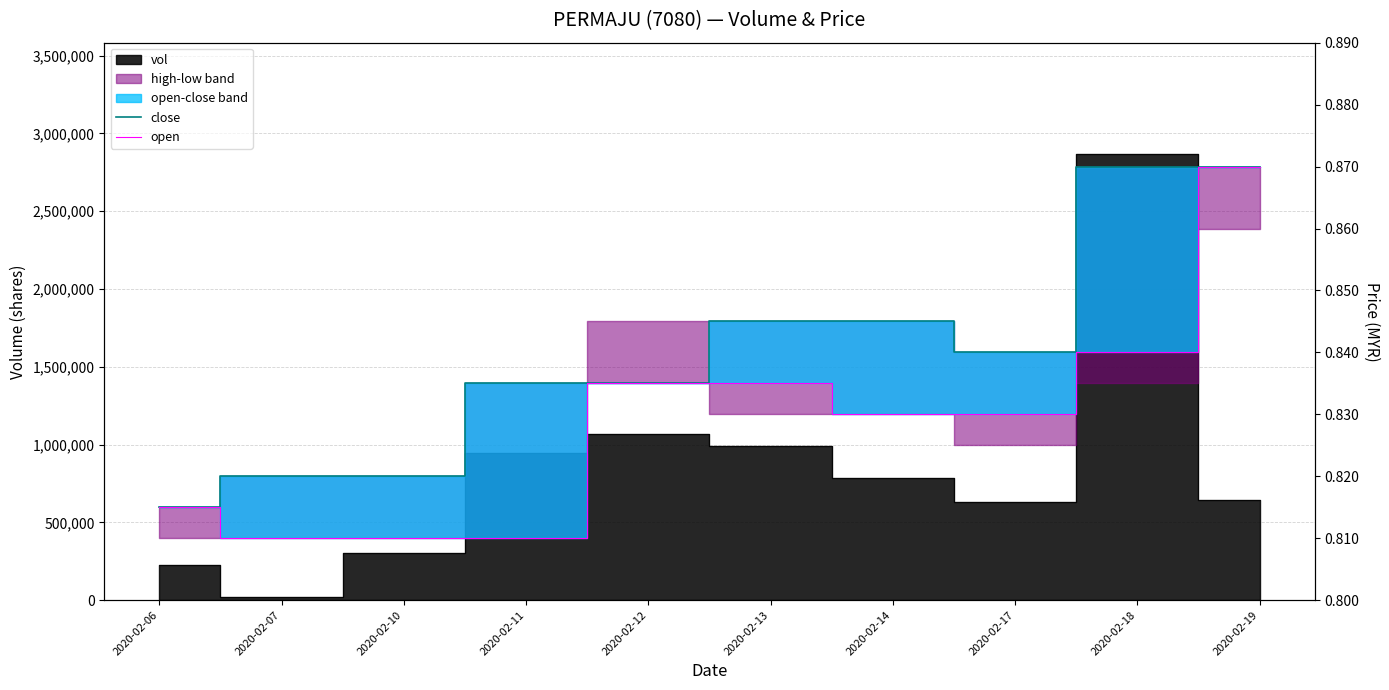

At how many categories does at least one series exceed 0?

10